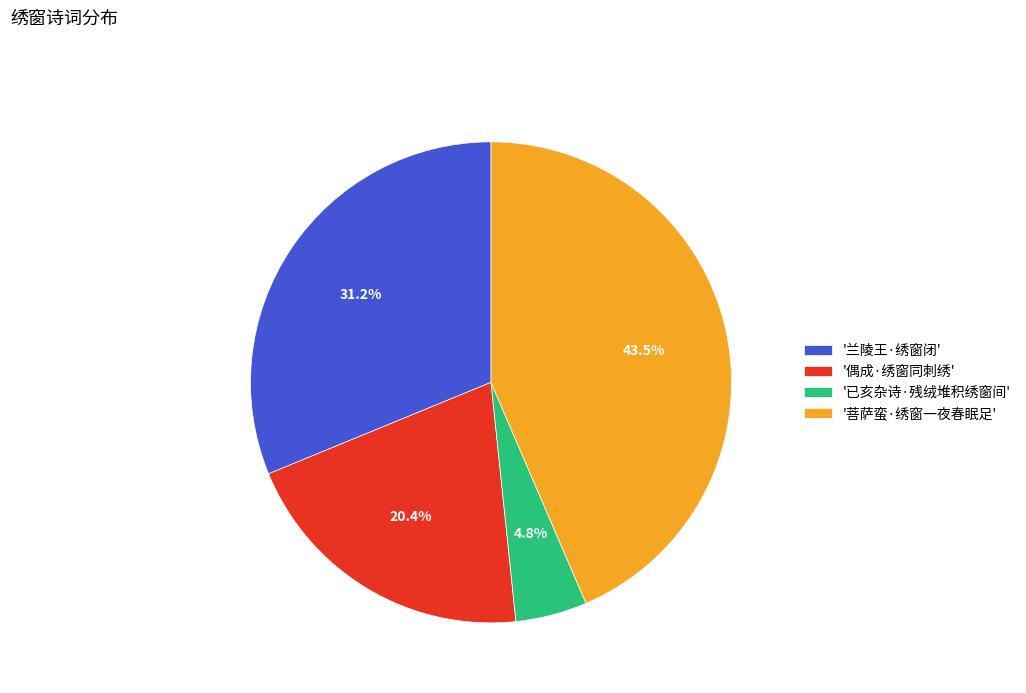

Does '偶成·绣窗同刺绣' represent more than half of the total?

No